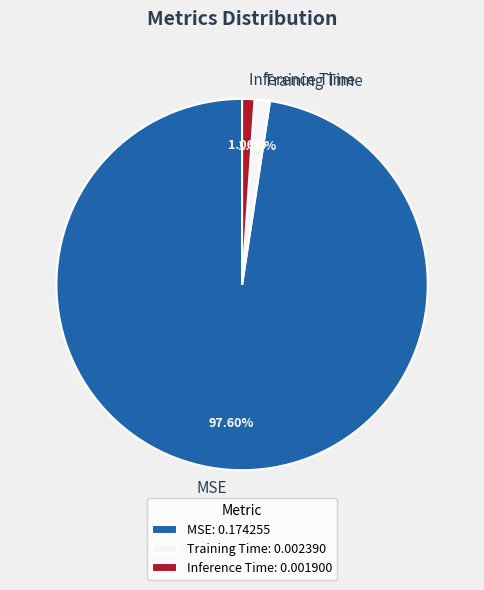

Which slice is the largest?

MSE